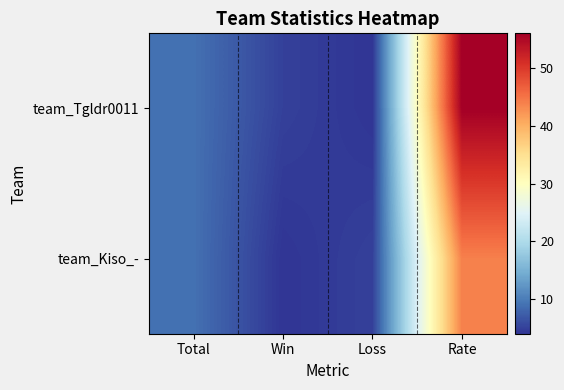

Reading right to left, what are all the values shown in this chart?

team_Tgldr0011: Rate=56	Loss=4	Win=5	Total=9
team_Kiso_-: Rate=44	Loss=5	Win=4	Total=9